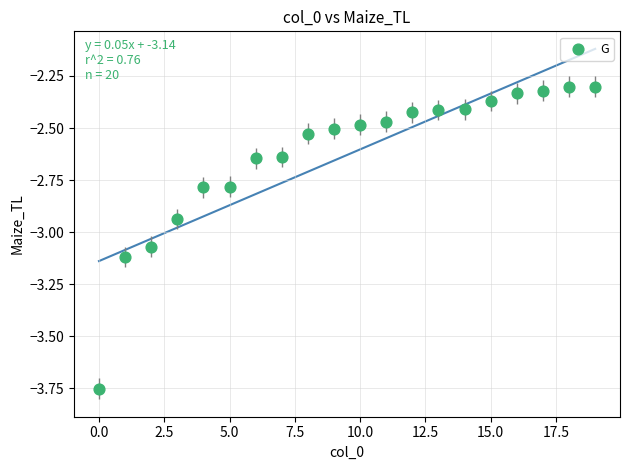

How many points are shown in the scatter plot?

20